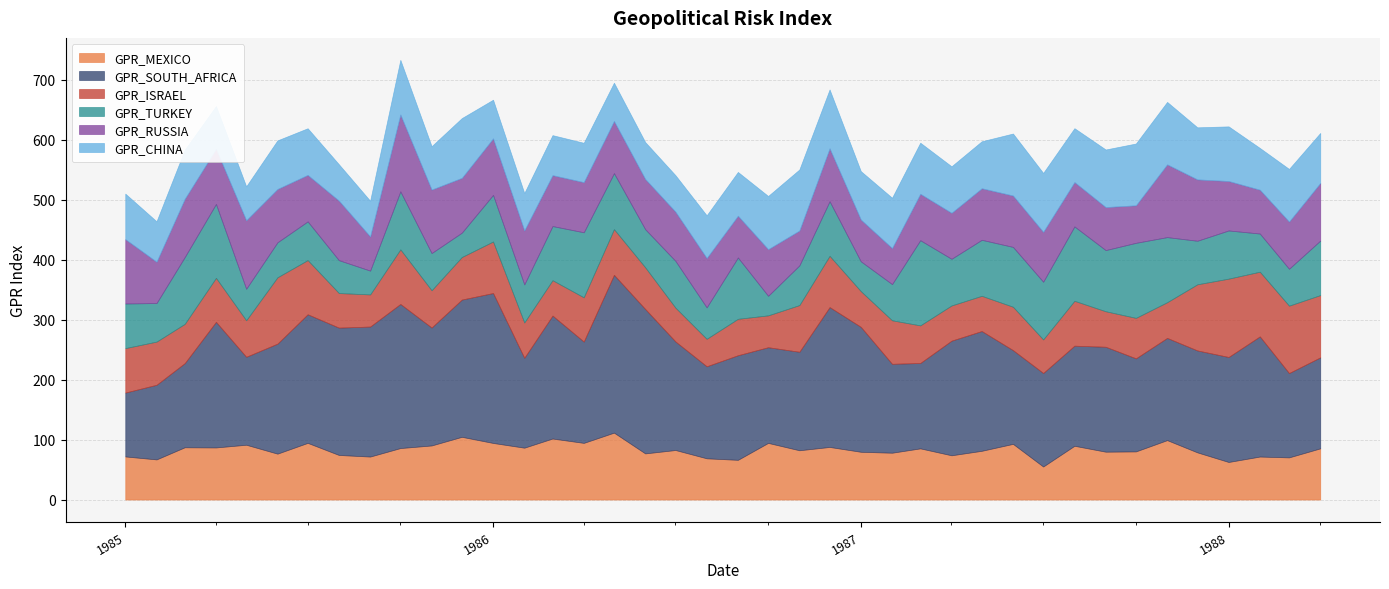

What value does the GPR_CHINA series have at 1986-04?

65.6